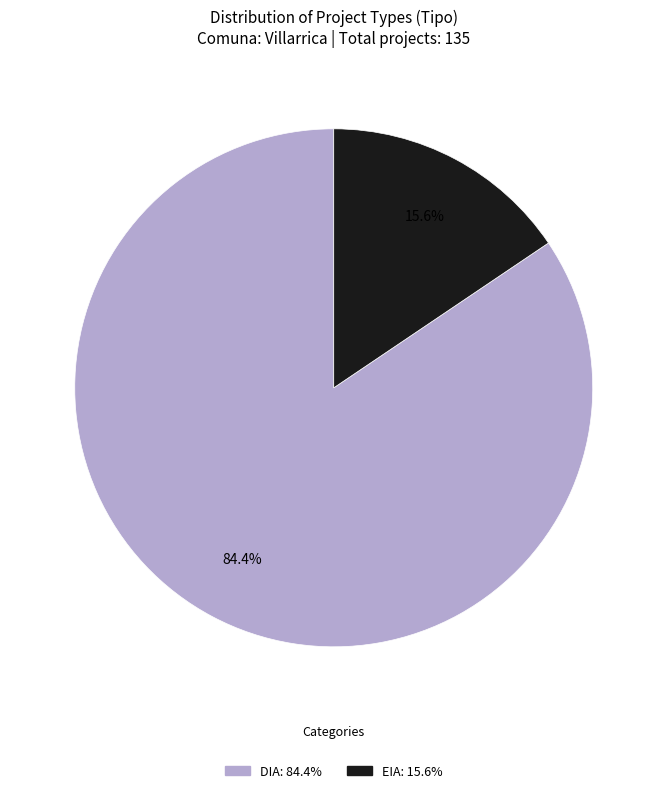

How many slices are in this pie chart?

2